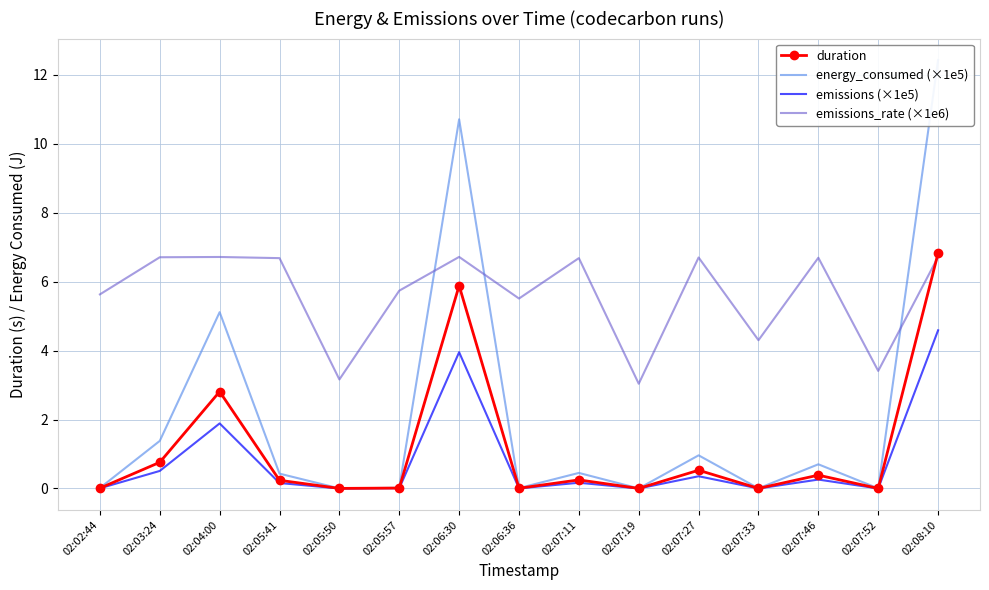

At which label does energy_consumed (×1e5) reach its minimum?

02:07:19